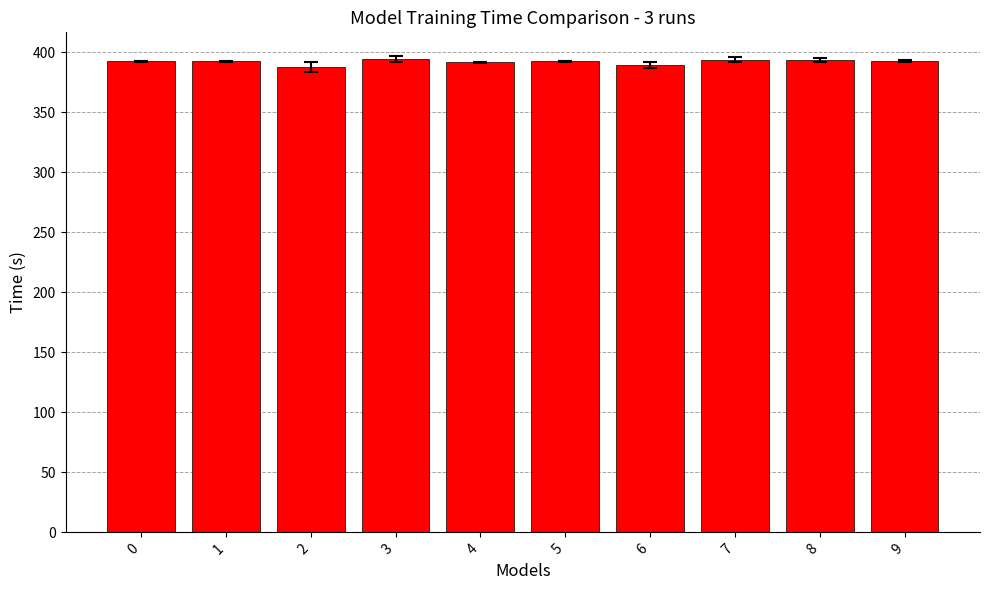

What is the difference between the values at 3 and 7?

0.5